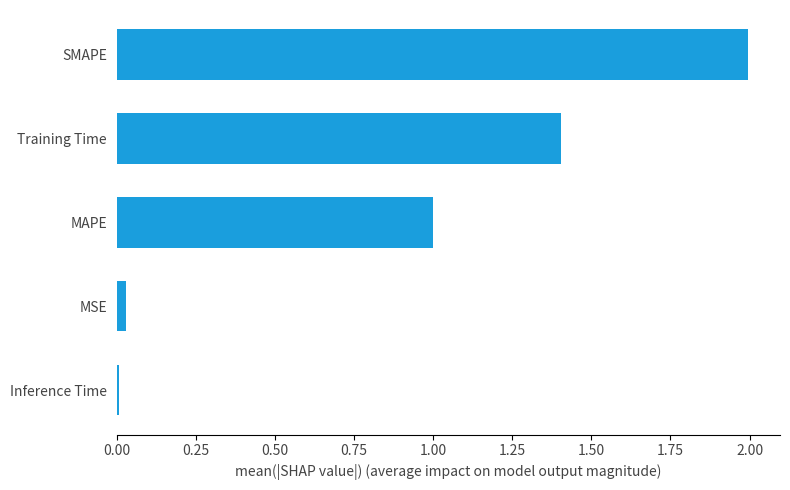

Are the bars grouped side by side (vs. stacked)?

No